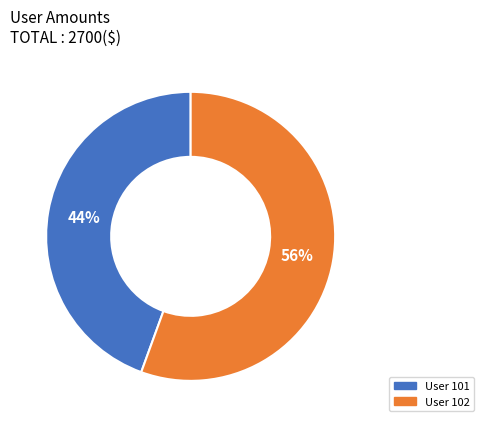

Is there any slice that represents more than half of the pie?

Yes